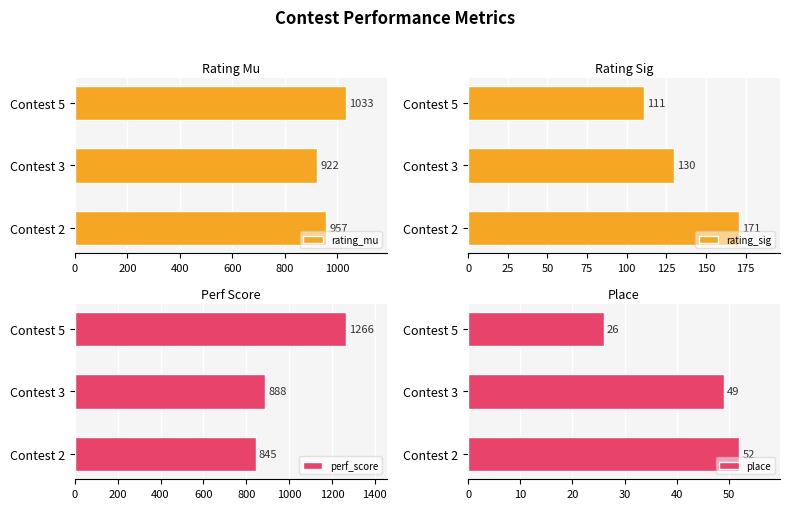

The rating_mu series shows 957 at Contest 2. True or false?

True